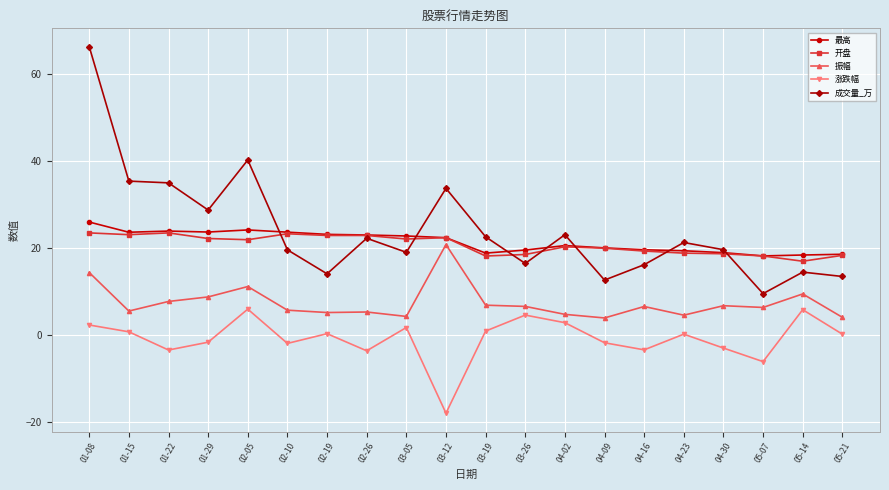

True or false: 振幅 has more than 1 points higher than both neighbors.

True